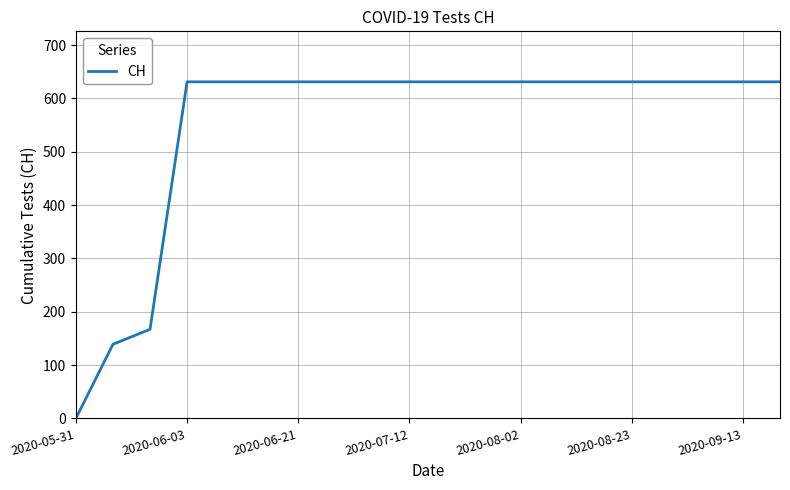

What is the difference between the maximum and minimum values?

631